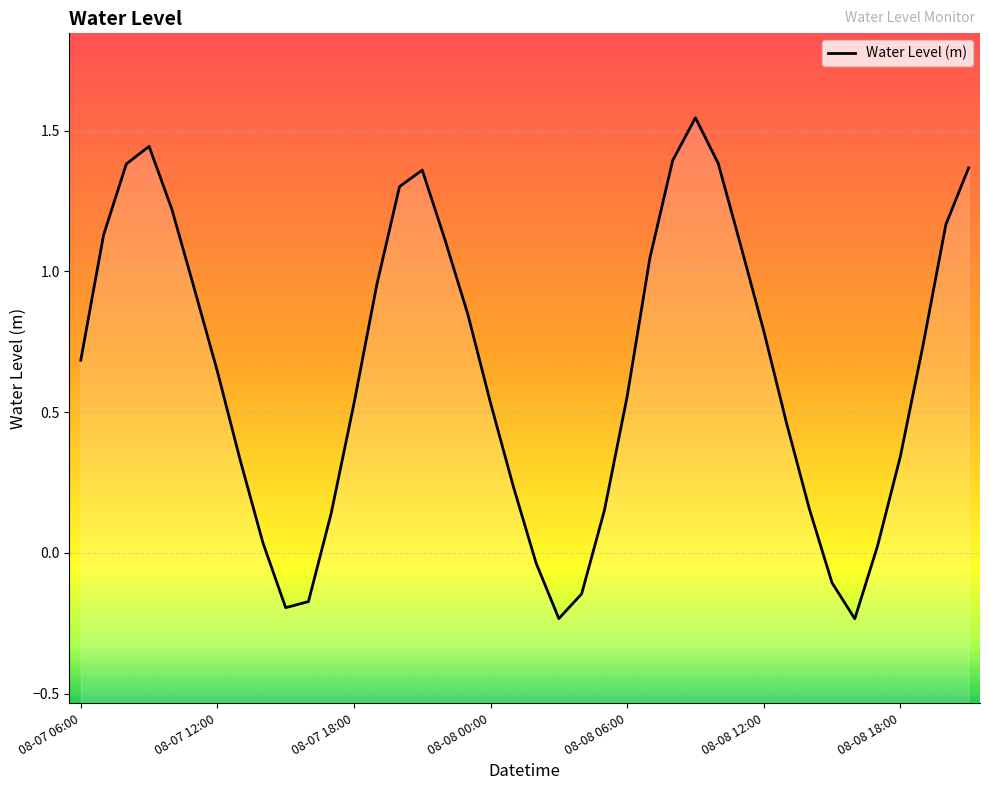

What is the maximum value shown in the chart?

1.5